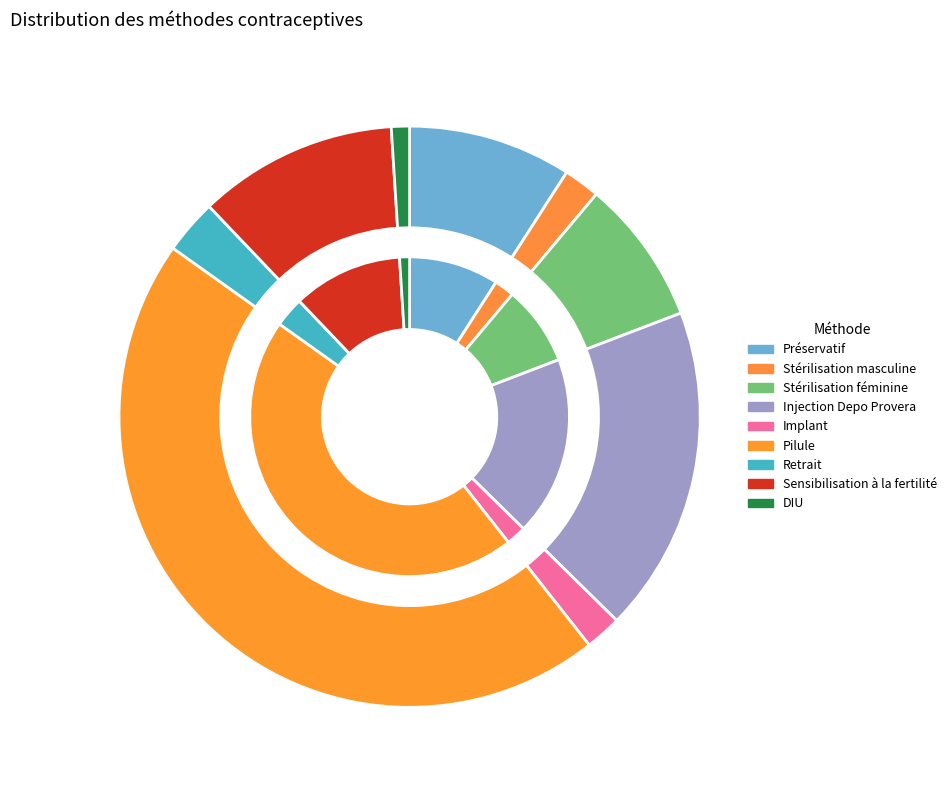

Is it true that Stérilisation masculine is 2% of the pie?

True